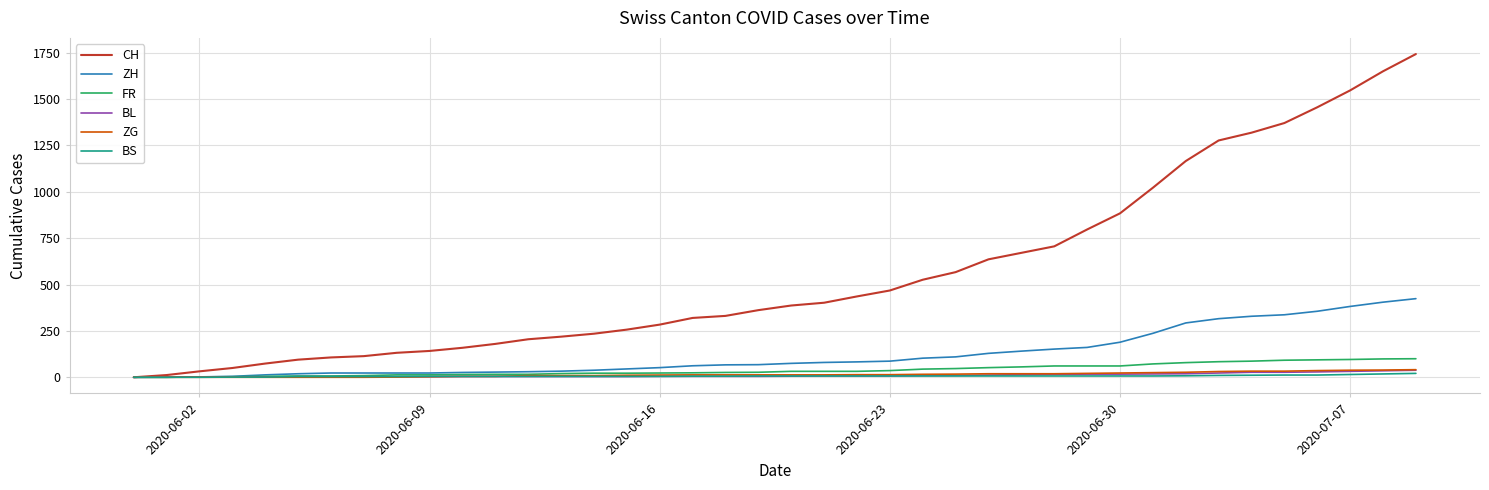

Which series has the largest total across all categories?

CH